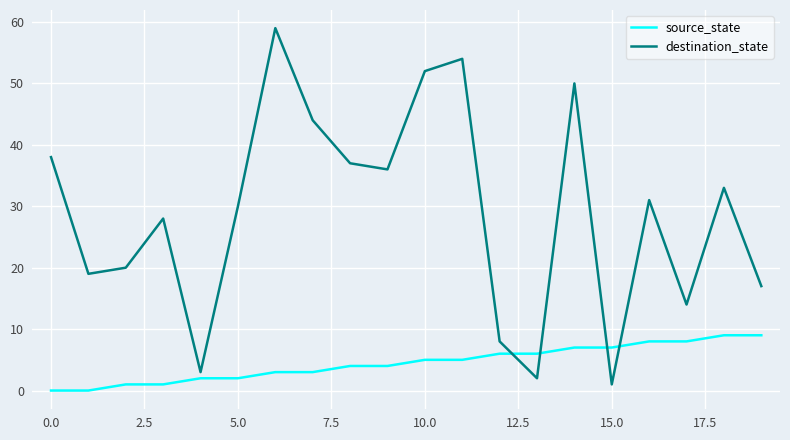

What is the difference between the maximum and minimum values in the source_state series?

9